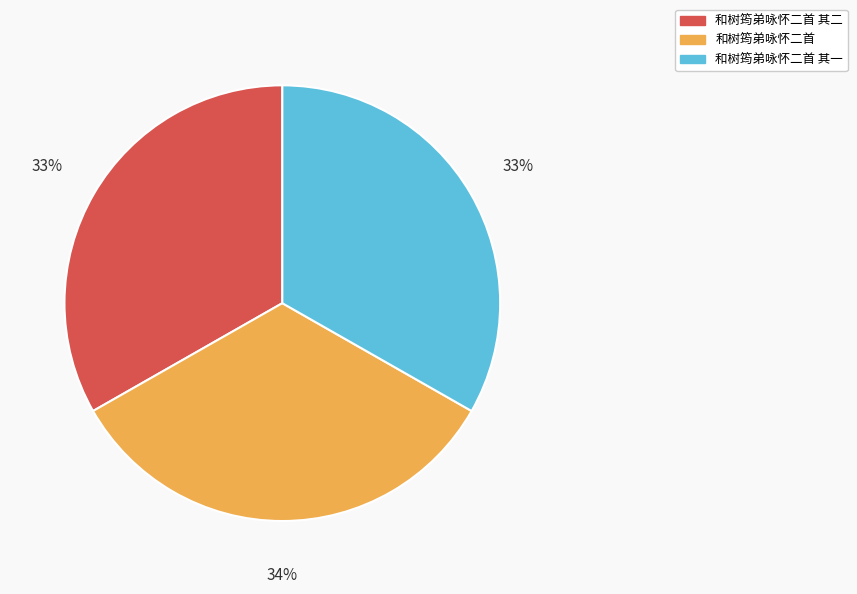

True or false: 和树筠弟咏怀二首 其二 accounts for 39% of the total.

False